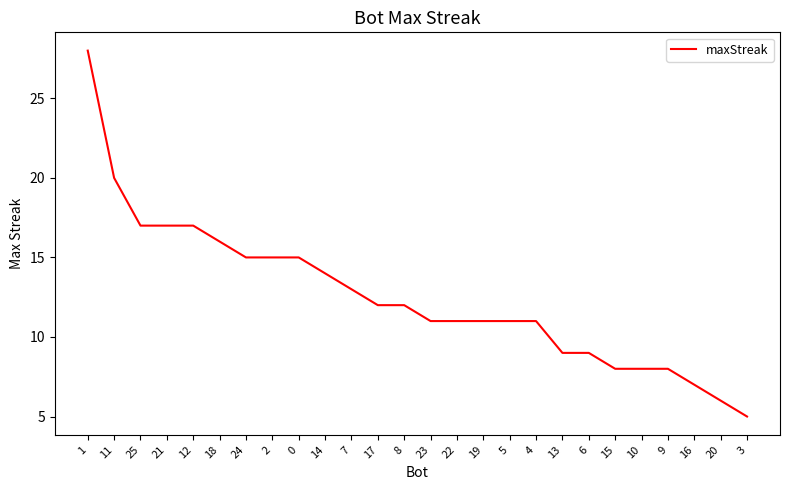

The value at 7 is 13. True or false?

True